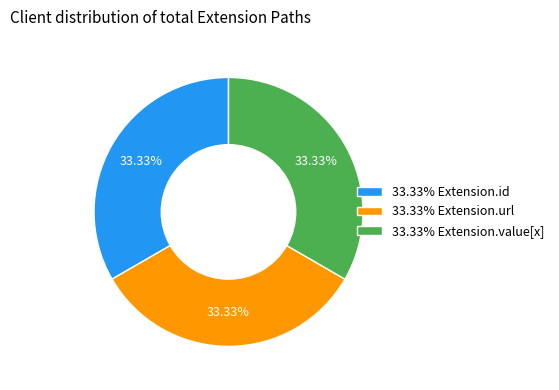

What is the ratio of the value at 33.33% Extension.id to the value at 33.33% Extension.value[x]?

1.0